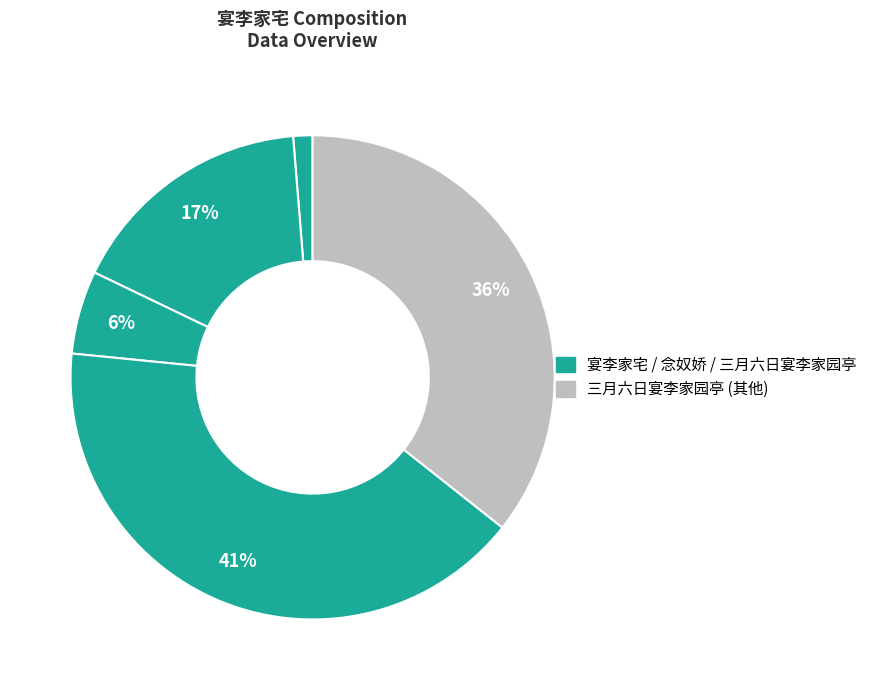

To the nearest percent, what is the average slice percentage?

20%